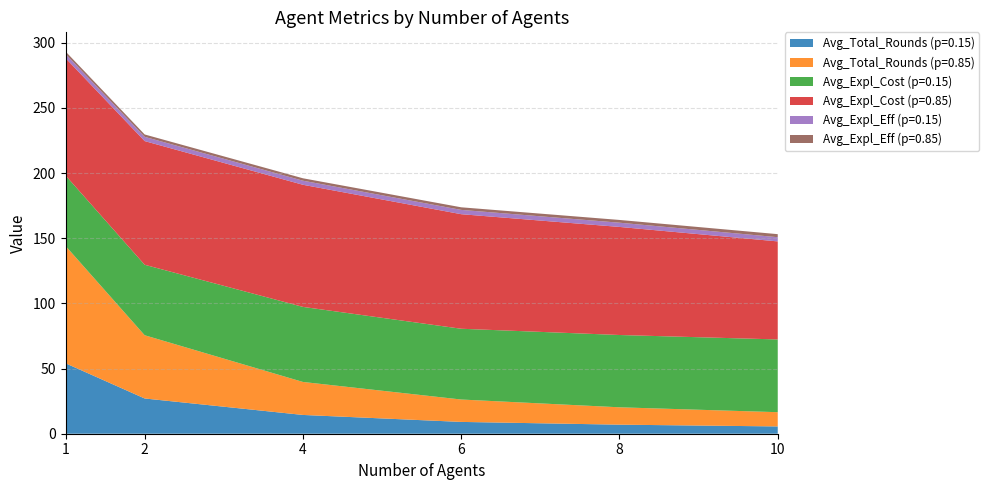

Reading left to right, what are all the values shown in this chart?

Avg_Total_Rounds (p=0.15): 54.1	27.0	14.4	9.1	7.0	5.6
Avg_Total_Rounds (p=0.85): 90.1	48.5	25.3	17.2	13.3	10.9
Avg_Expl_Cost (p=0.15): 54.1	54.1	57.6	54.3	55.5	55.8
Avg_Expl_Cost (p=0.85): 90.1	94.9	93.7	87.9	82.9	75.2
Avg_Expl_Eff (p=0.15): 3.2	3.3	3.1	3.3	3.2	3.2
Avg_Expl_Eff (p=0.85): 1.9	1.8	1.9	2.0	2.1	2.3